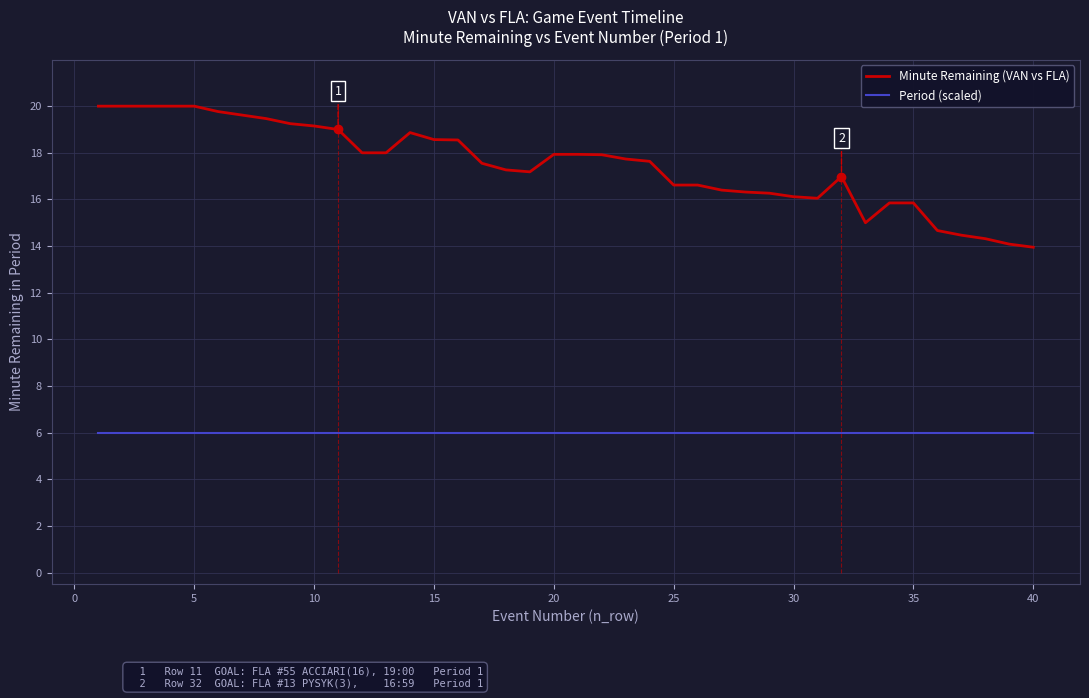

What is the highest value of the Period (scaled) series?

6.0